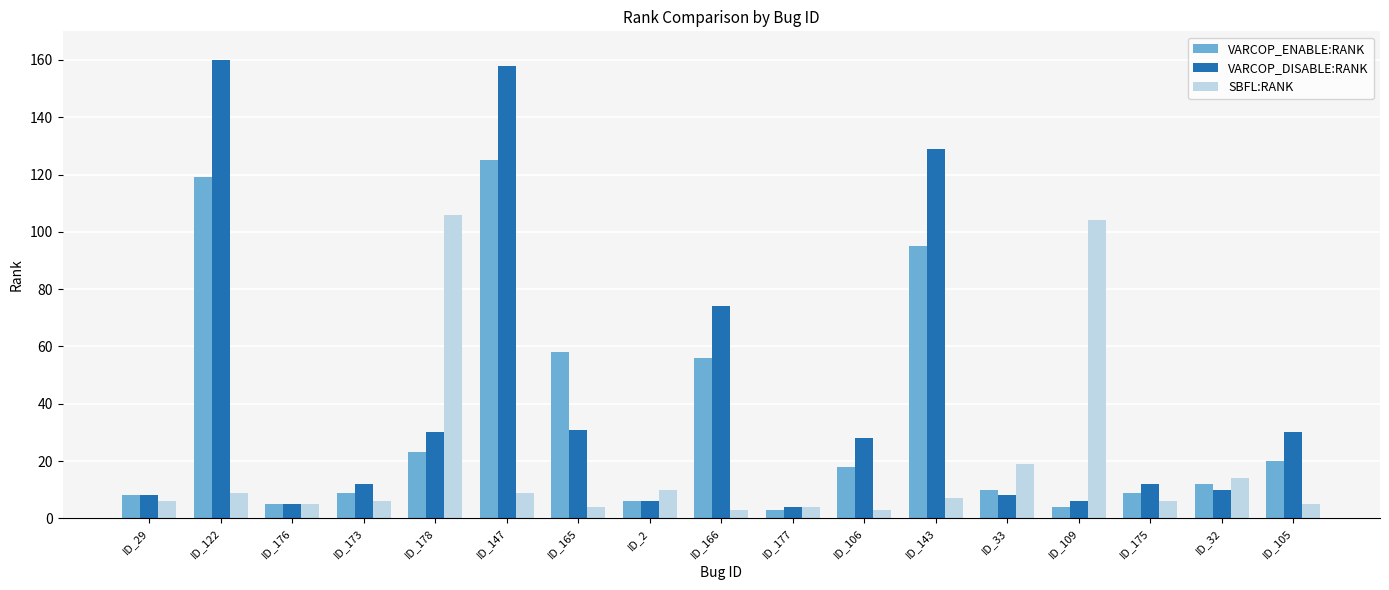

Which series has the largest range (max minus min)?

VARCOP_DISABLE:RANK